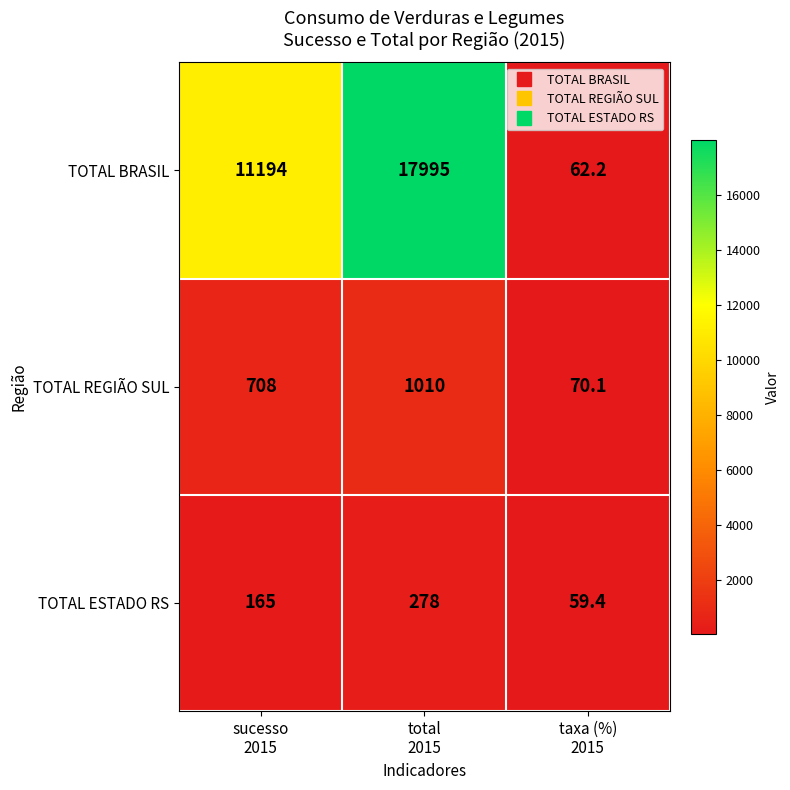

How many data points in TOTAL REGIÃO SUL are less than 708?

1